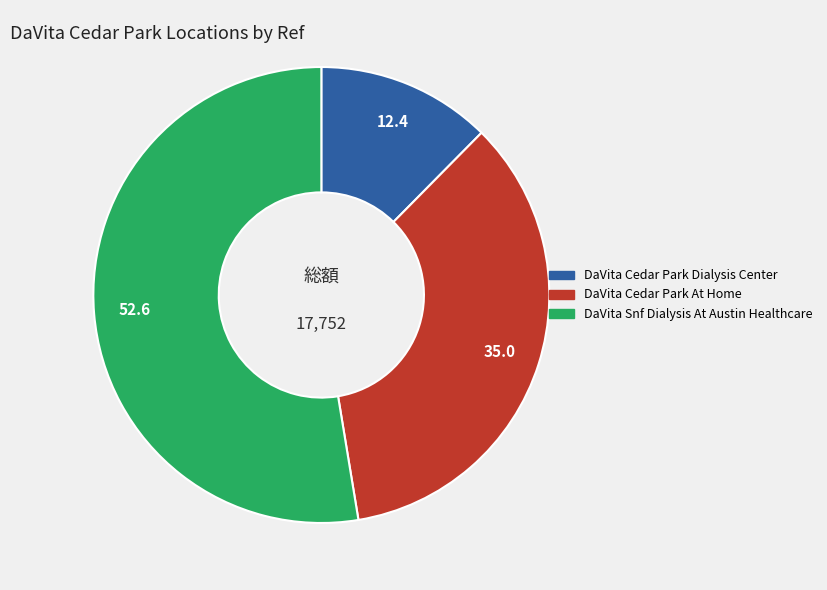

Rank the categories by value from highest to lowest.

DaVita Snf Dialysis At Austin Healthcare, DaVita Cedar Park At Home, DaVita Cedar Park Dialysis Center